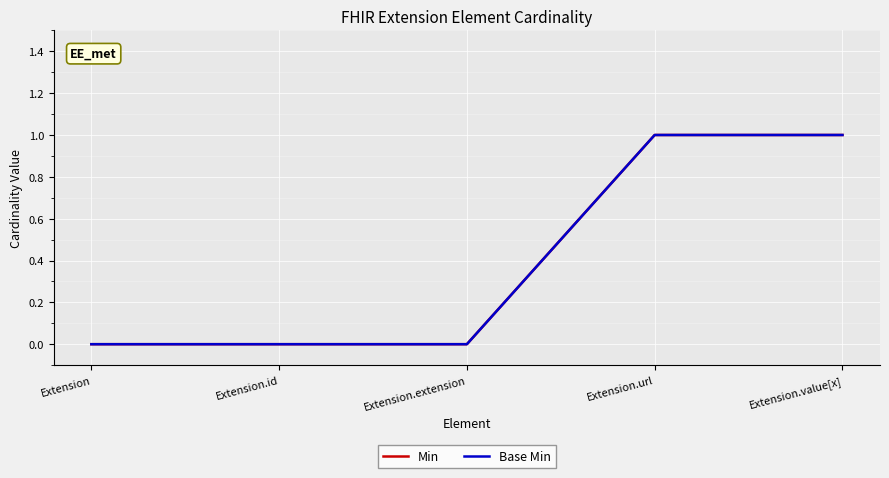

Is this an area chart (filled region under the line)?

No